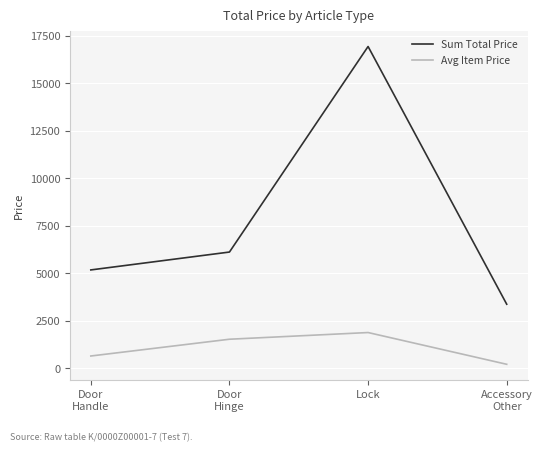

What is the difference between the highest and lowest values at Accessory
Other?

3161.2